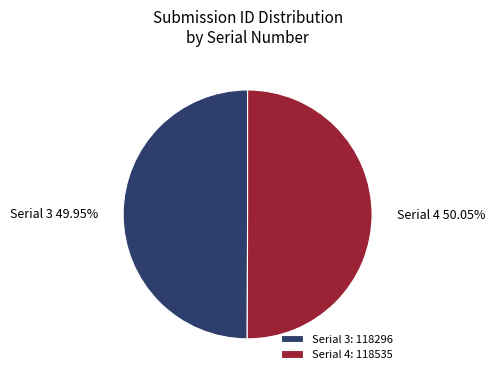

Is the sum of Serial 3 and Serial 4 greater than half?

Yes